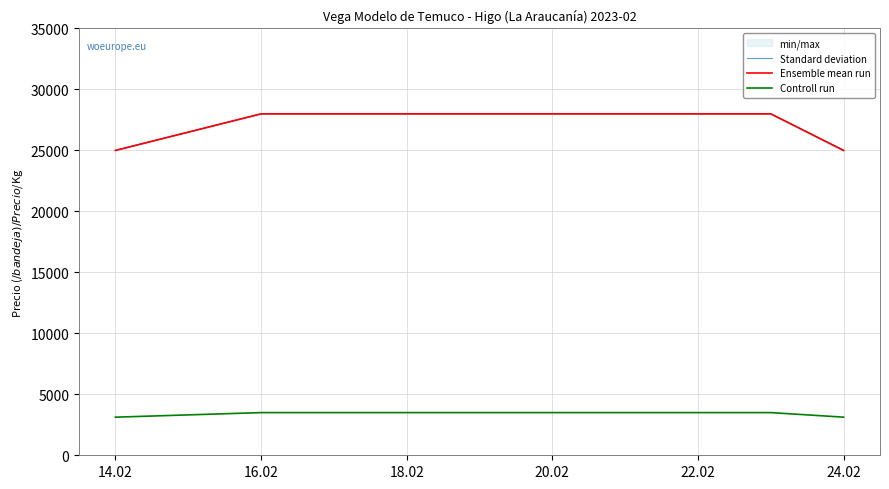

True or false: Ensemble mean run and Standard deviation cross at least once.

False